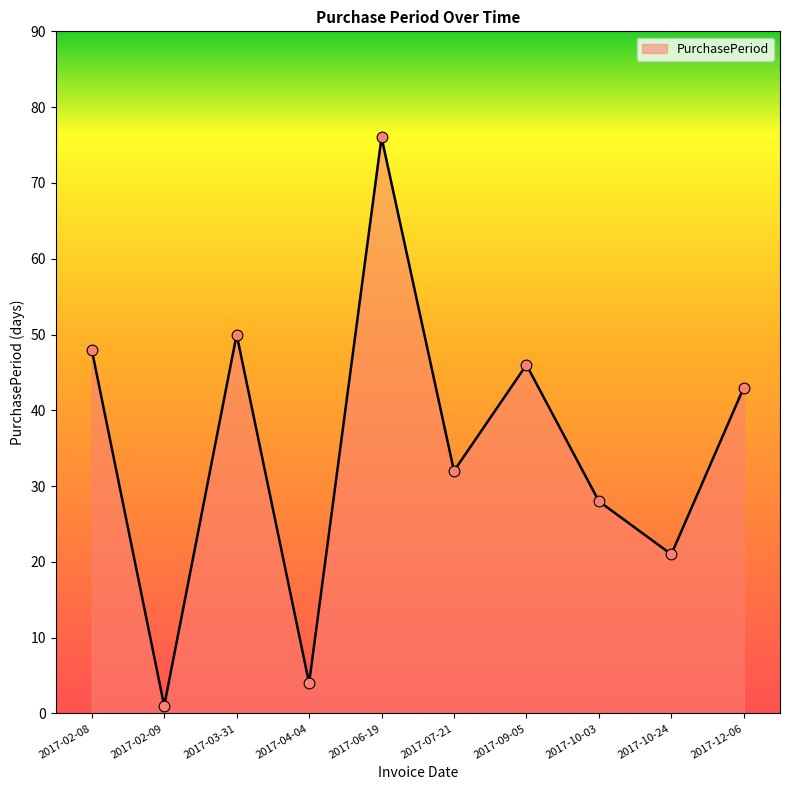

Approximately how many times larger is the value at 2017-10-24 compared to 2017-06-19?

0.3